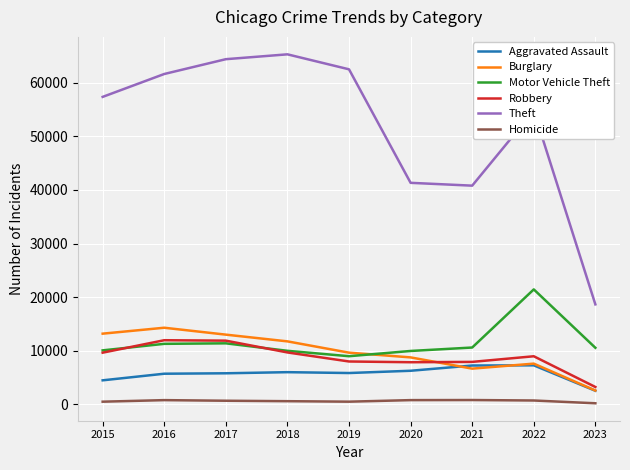

True or false: Aggravated Assault and Robbery intersect in this chart.

False